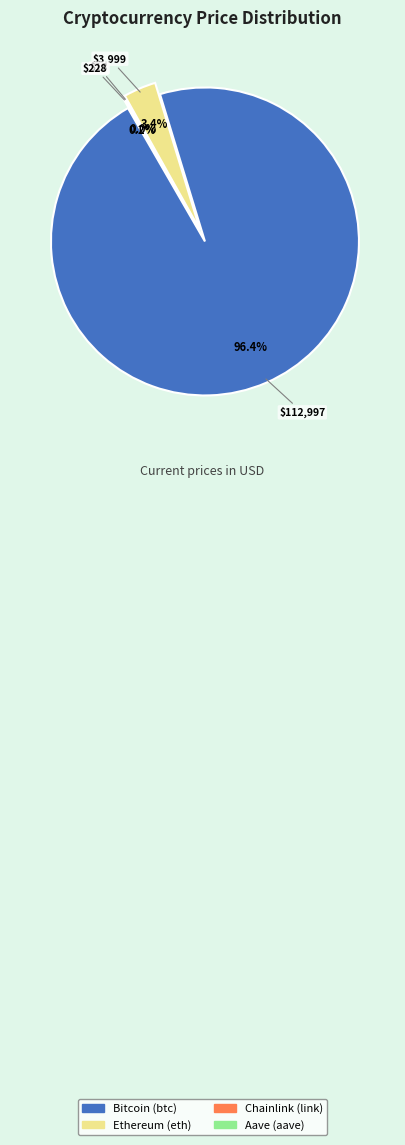

To the nearest percent, what is the combined percentage of Chainlink (link) and Ethereum (eth)?

3%